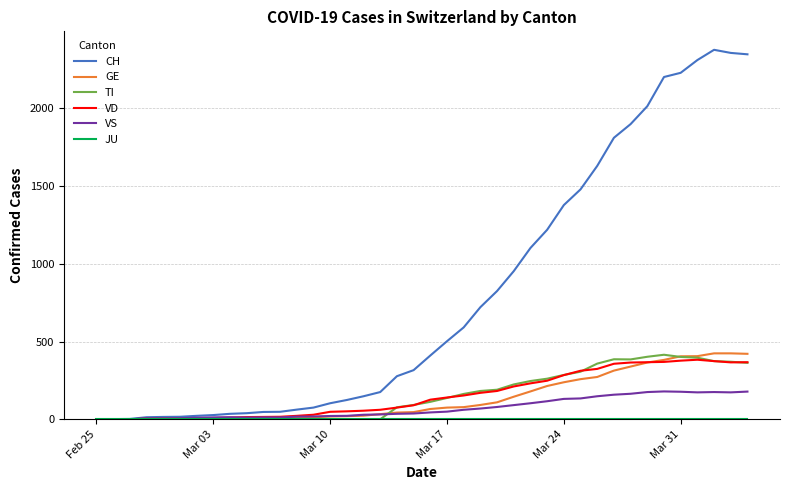

What is the greatest value displayed?

2377